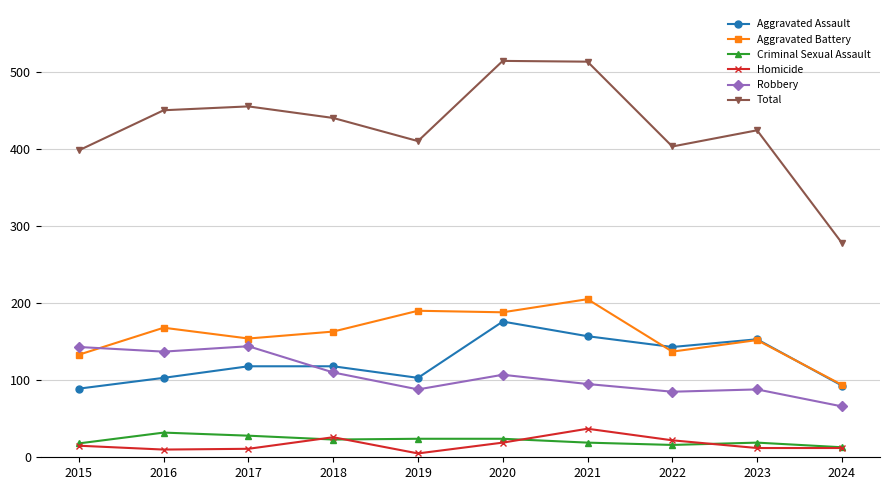

What is the sum of all Robbery values?

1063